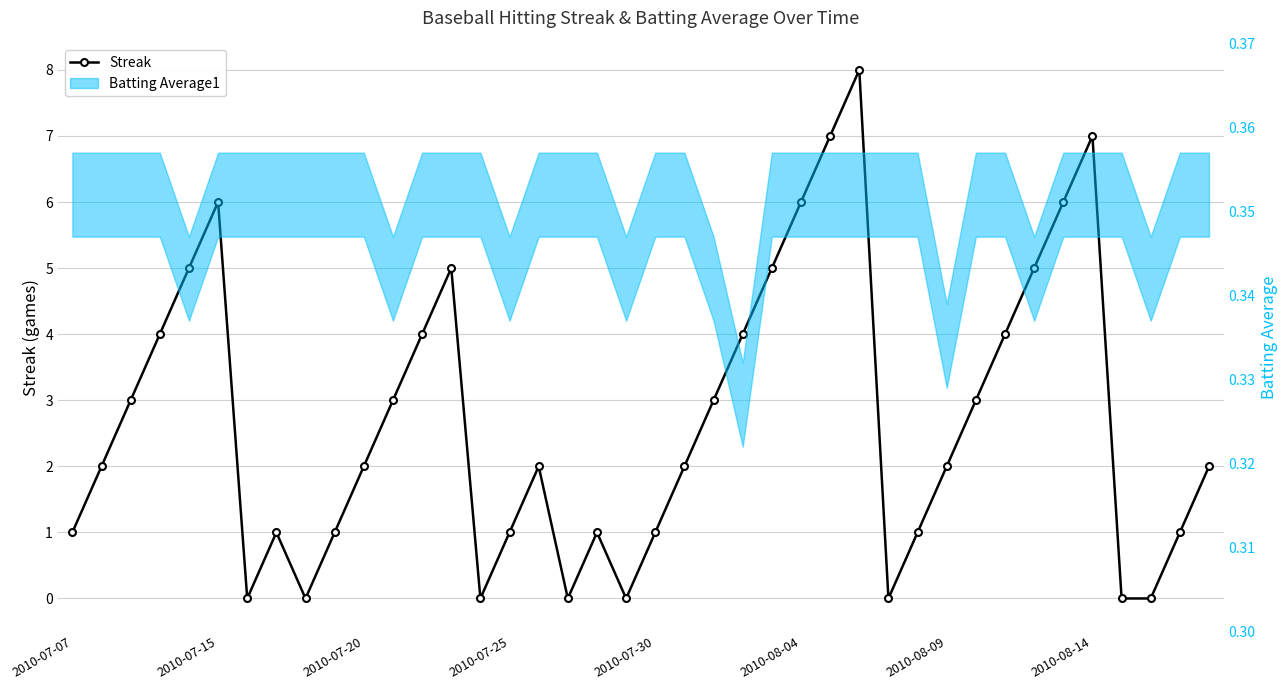

Is it true that the value at 22 is 4?

False